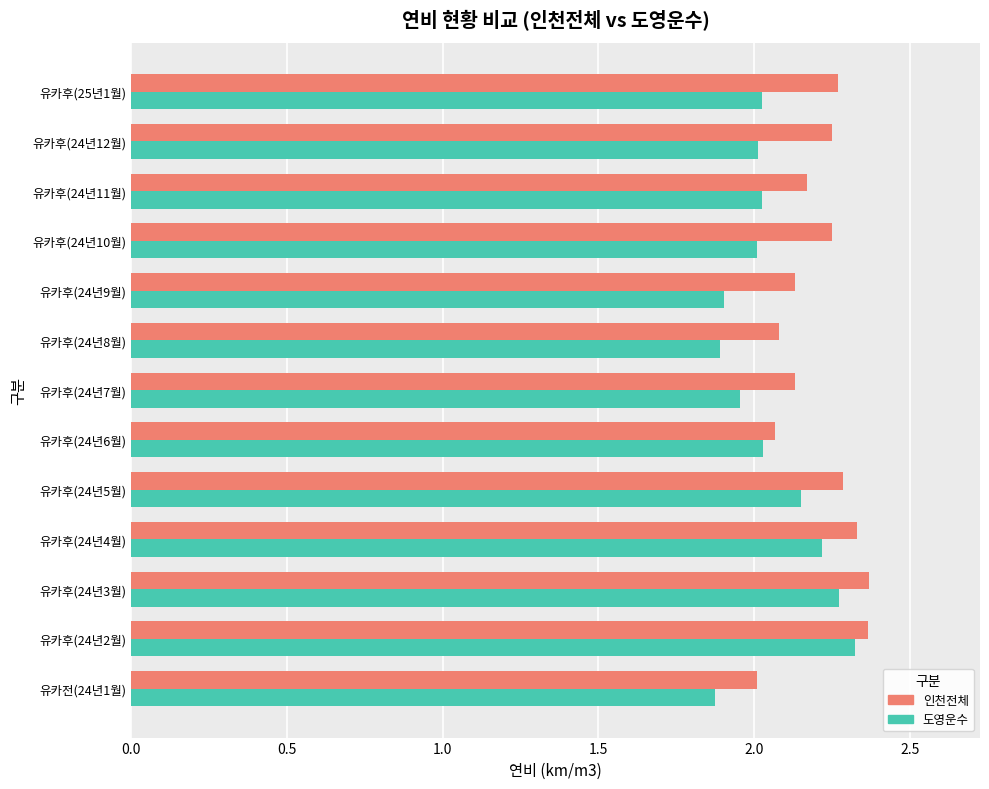

Which series has the widest spread of values?

도영운수